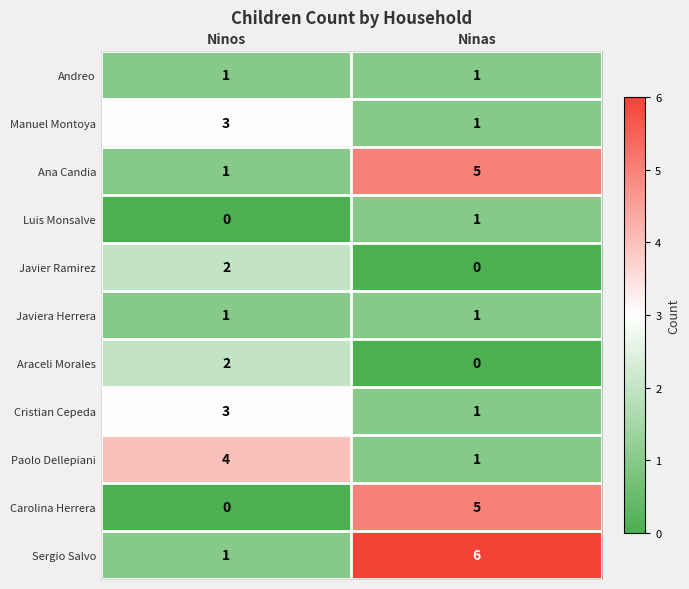

At how many categories does at least one series exceed 2?

2